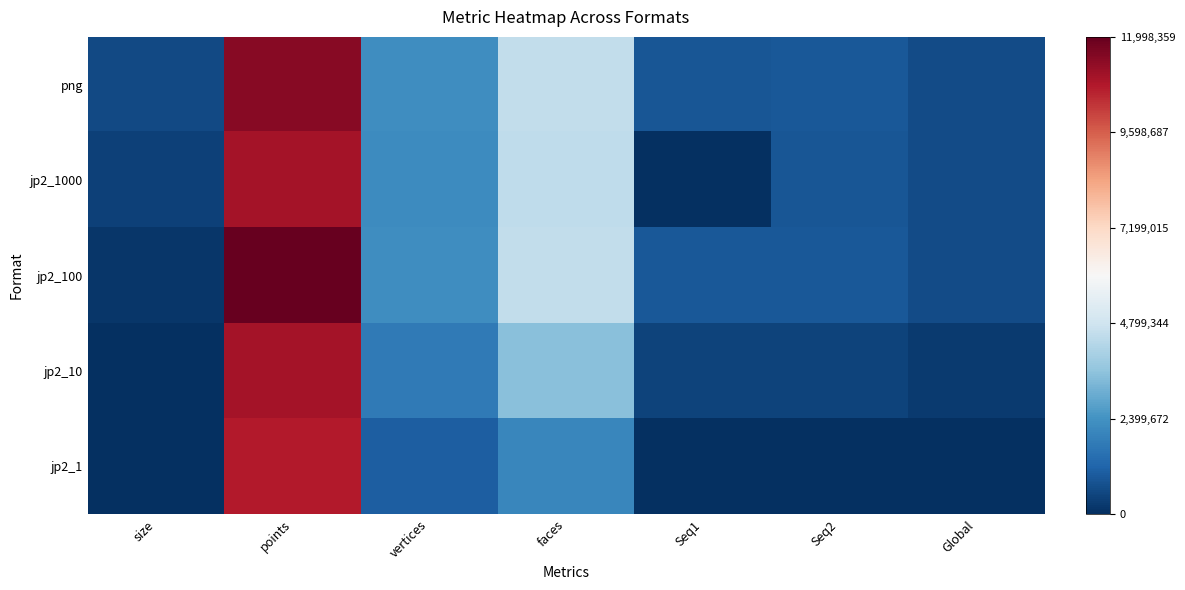

At how many categories does at least one series exceed 4571453?

1